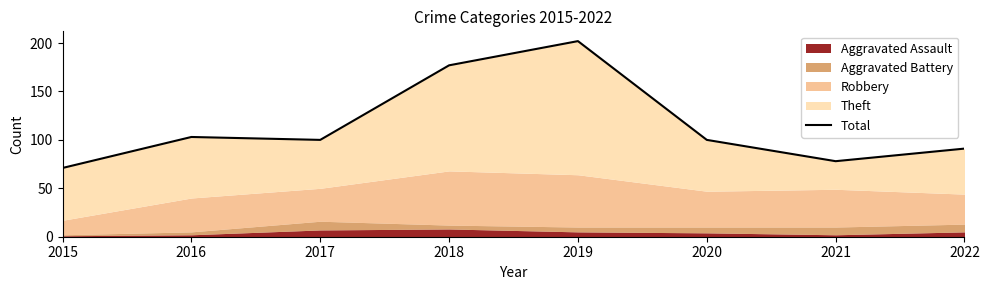

Is it true that the value at 2015 is 113?

False